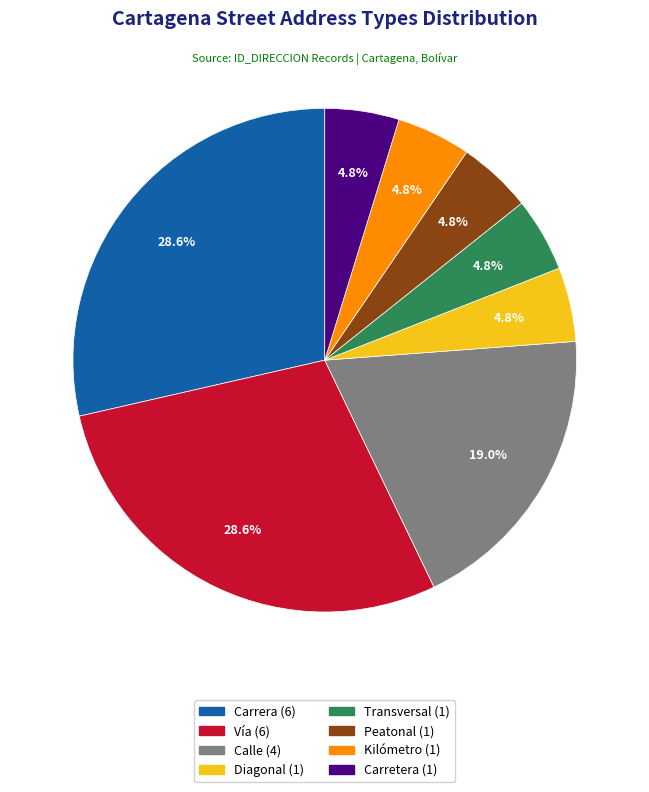

Does any single category account for the majority?

No